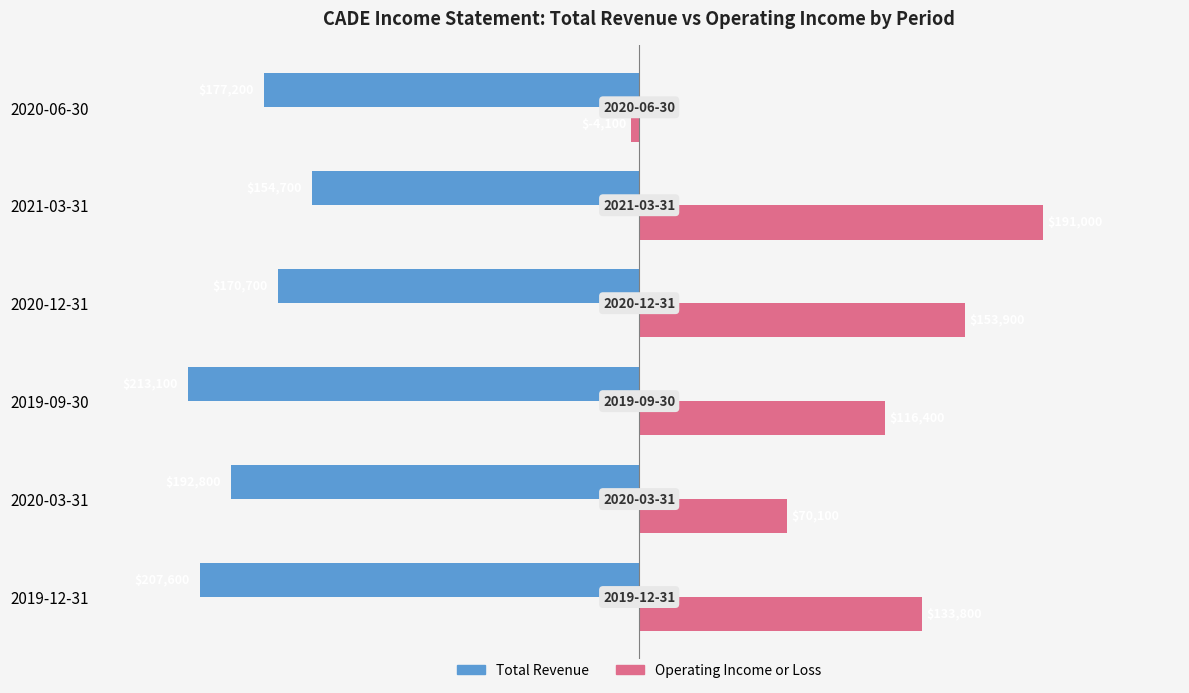

What is the minimum value shown in the chart?

-213100